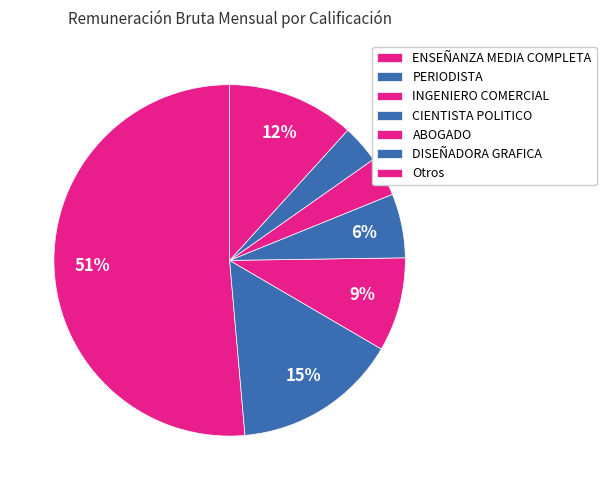

Count the number of slices in the pie.

7